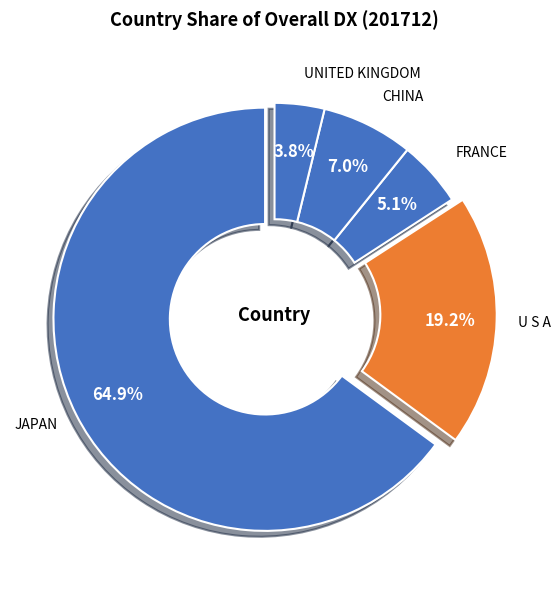

Rank the categories by value from highest to lowest.

JAPAN, U S A, CHINA, FRANCE, UNITED KINGDOM